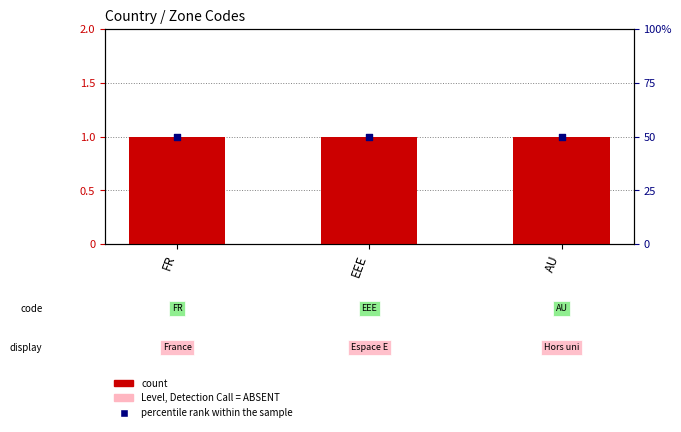

Is the value of Level (absent) at EEE greater than the value of percentile rank within the sample at EEE?

Yes